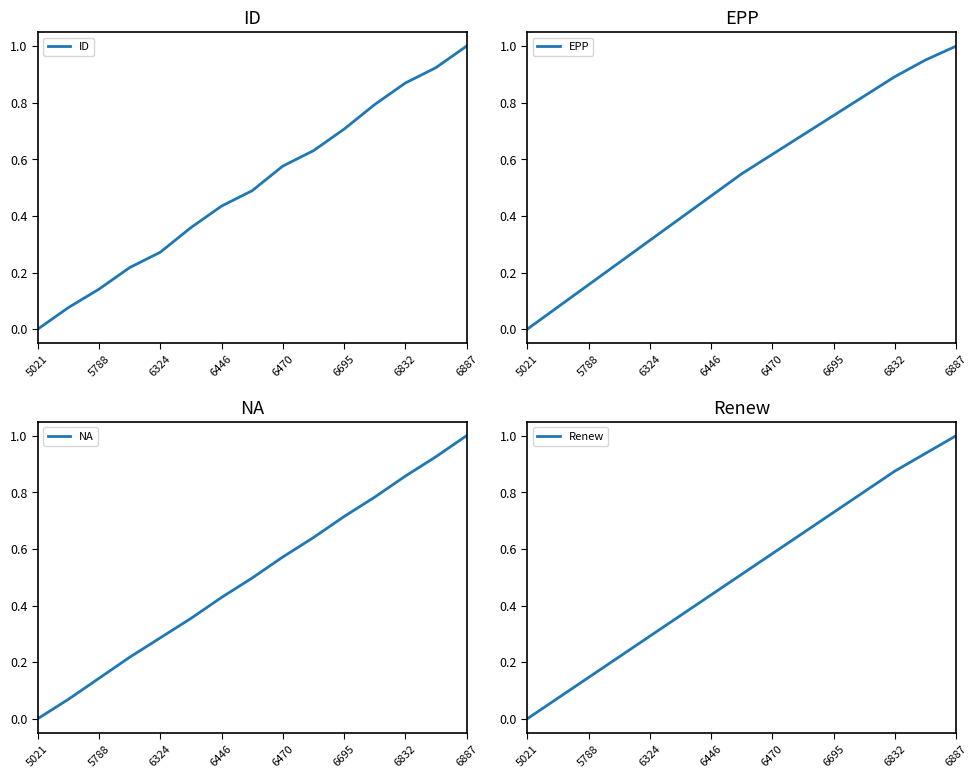

Which category has the lowest value in the ID series?

5021